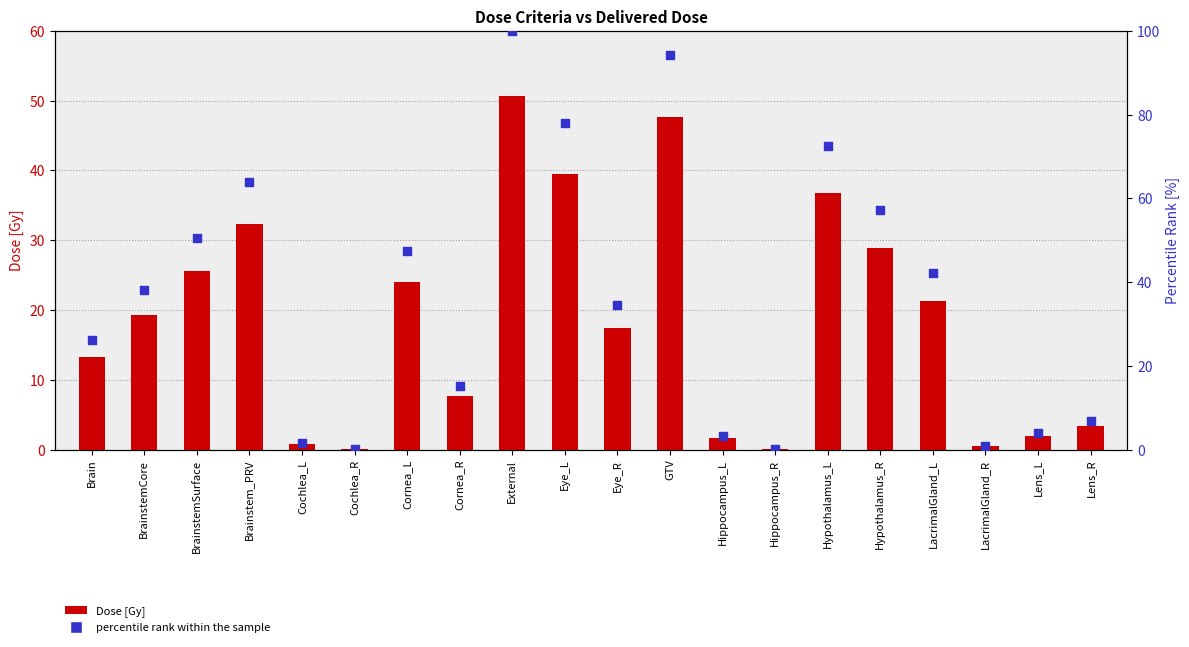

Which series contains the highest Y value?

percentile rank within the sample